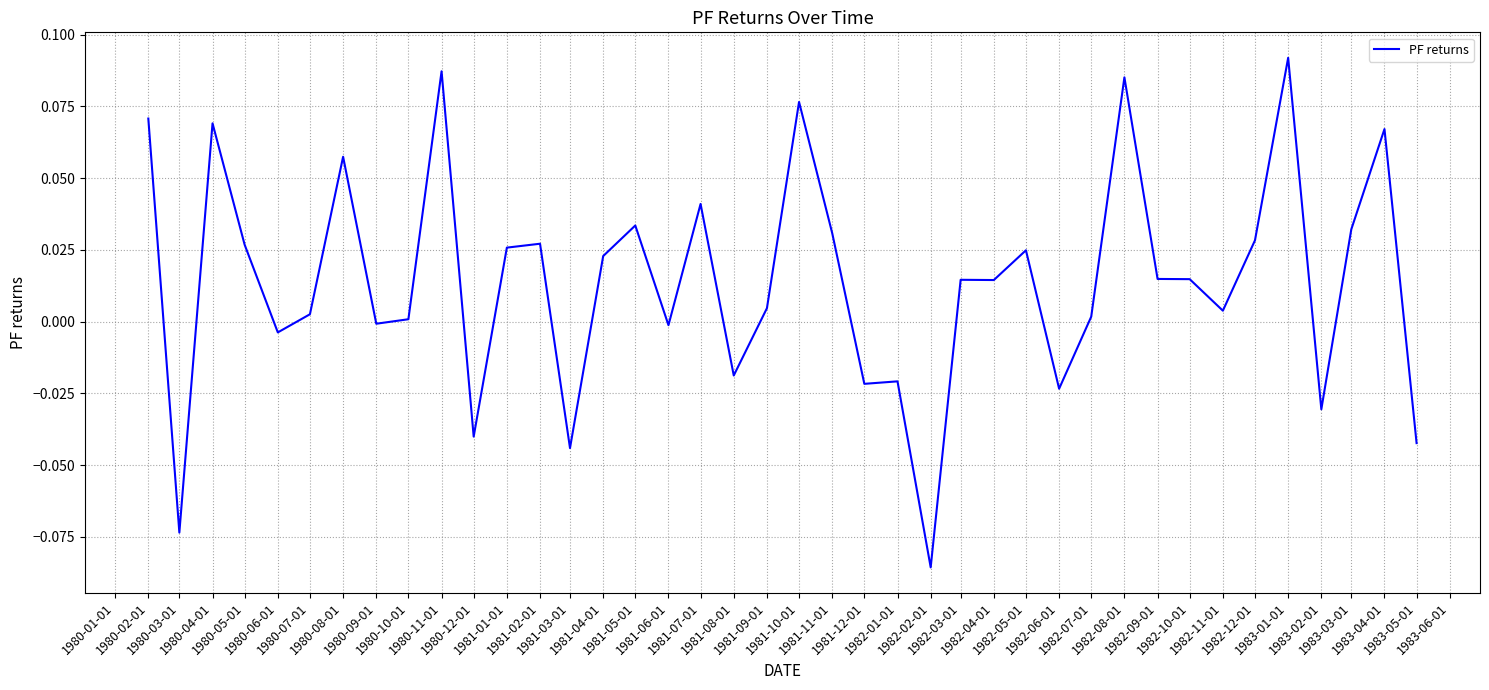

Where does the data first go above 0?

1980-02-01